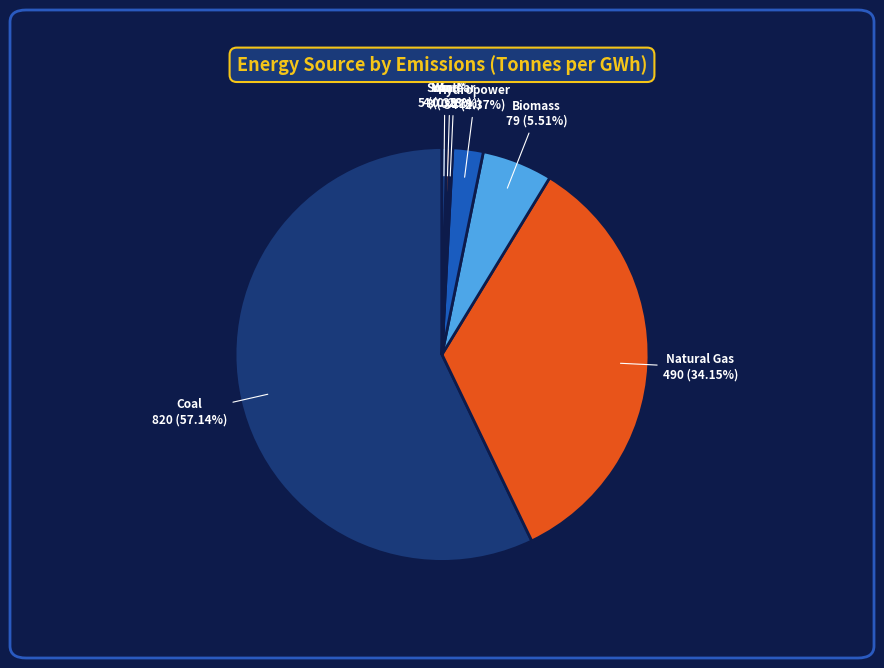

Does Wind* account for over 50% of the chart?

No